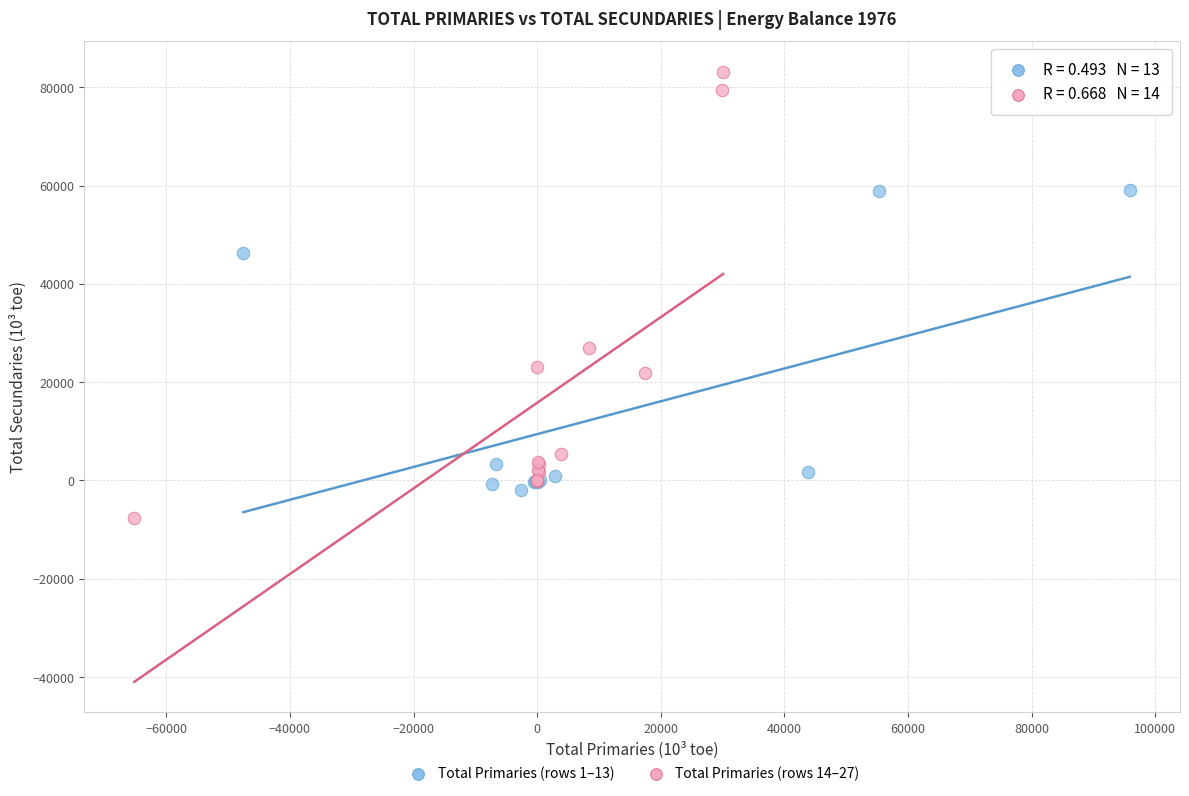

What are all the series names shown in the legend?

Total Primaries (rows 1–13), Total Primaries (rows 14–27)